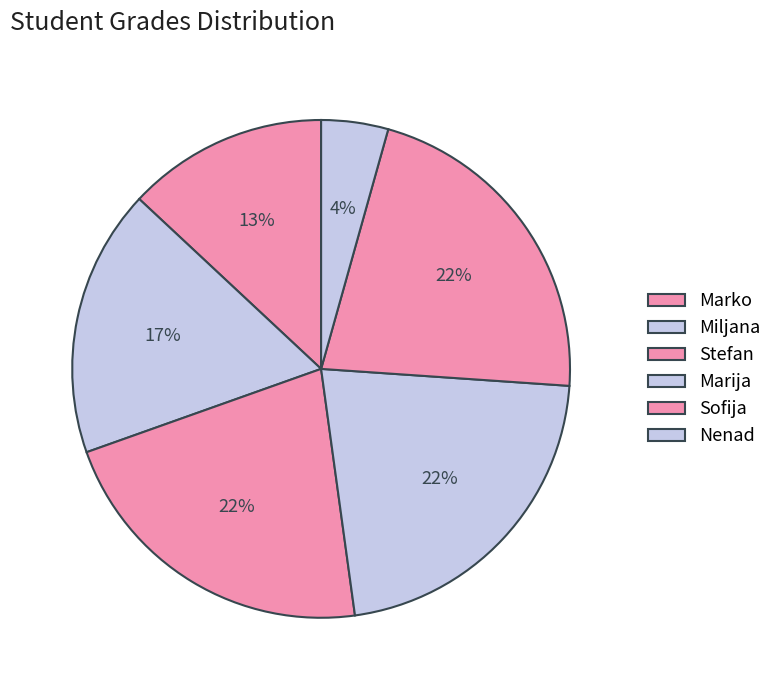

How many segments does this pie chart have?

6